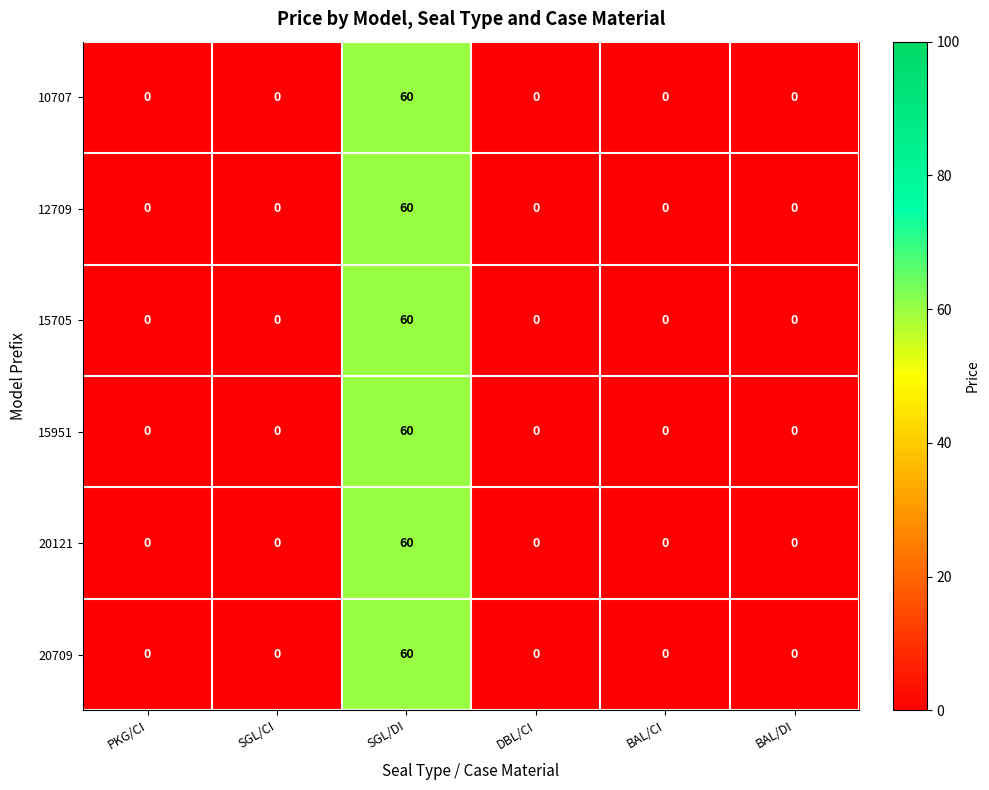

What is the difference between the 15951 values at PKG/CI and SGL/DI?

60